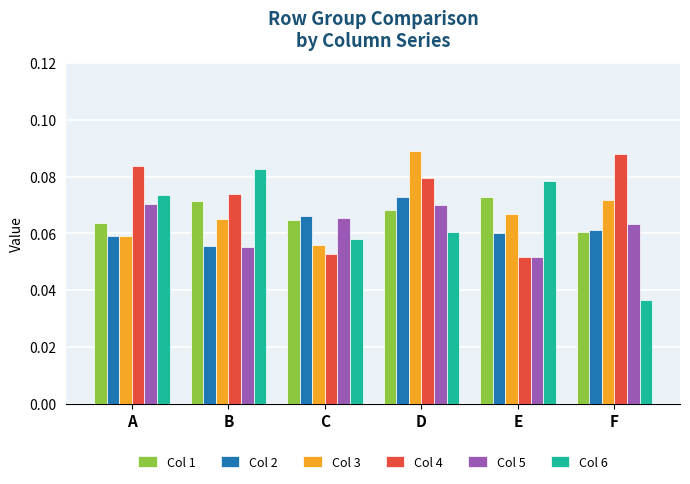

At how many categories does at least one series exceed 0?

6